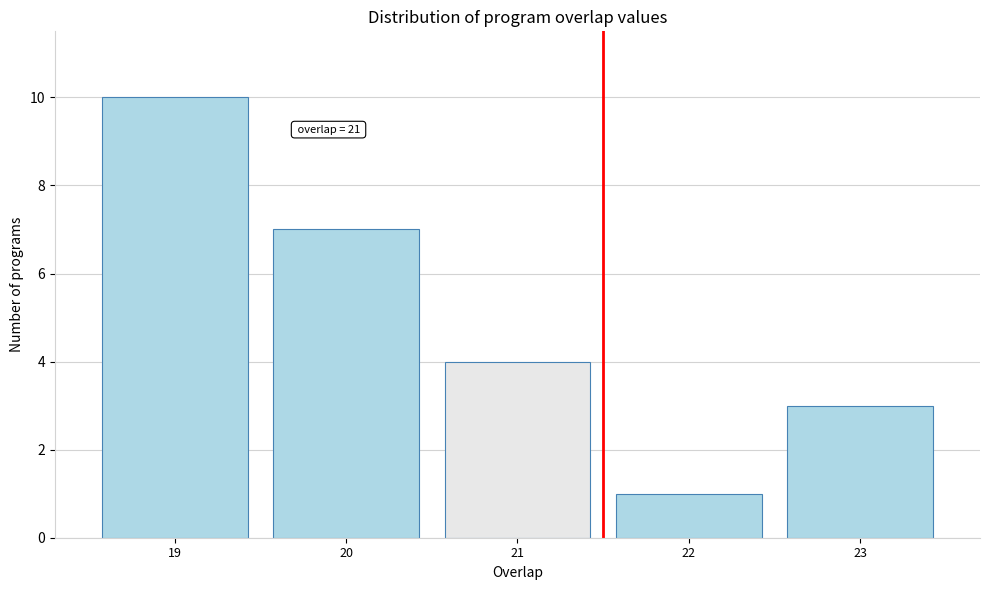

Over which range of the x-axis is the bar tallest?

18.5 to 19.5